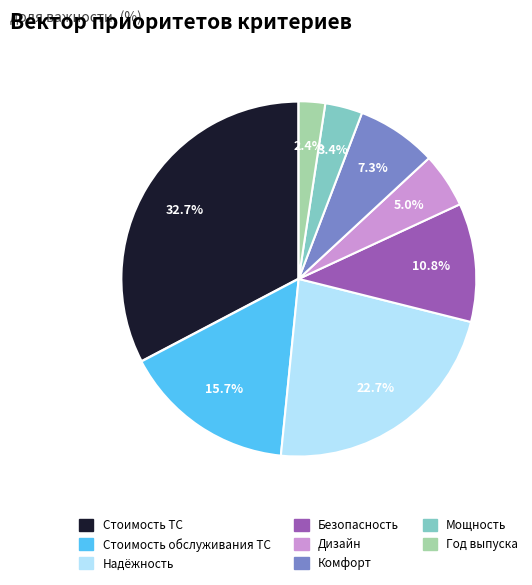

How many slices are in this pie chart?

8